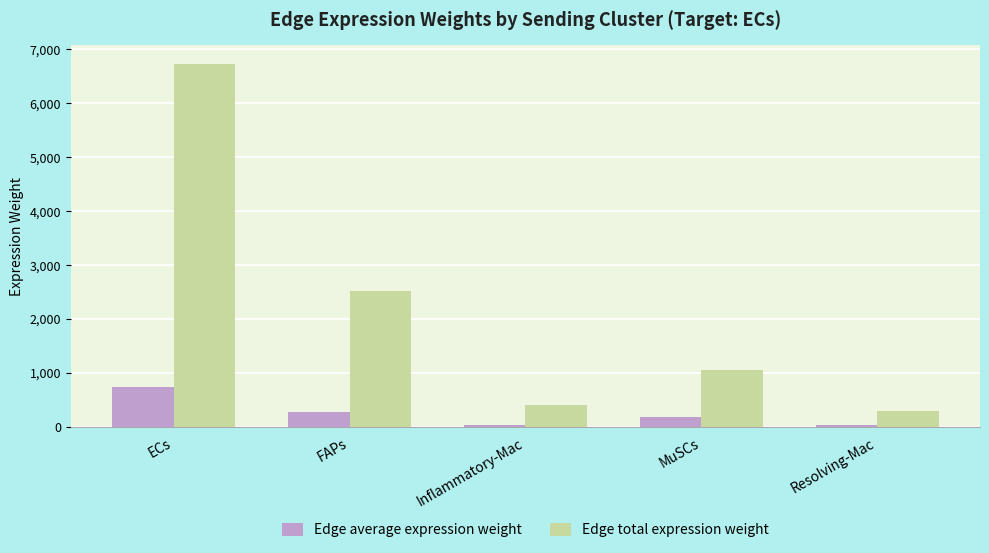

The value of Edge total expression weight at FAPs is 2524.2. True or false?

True